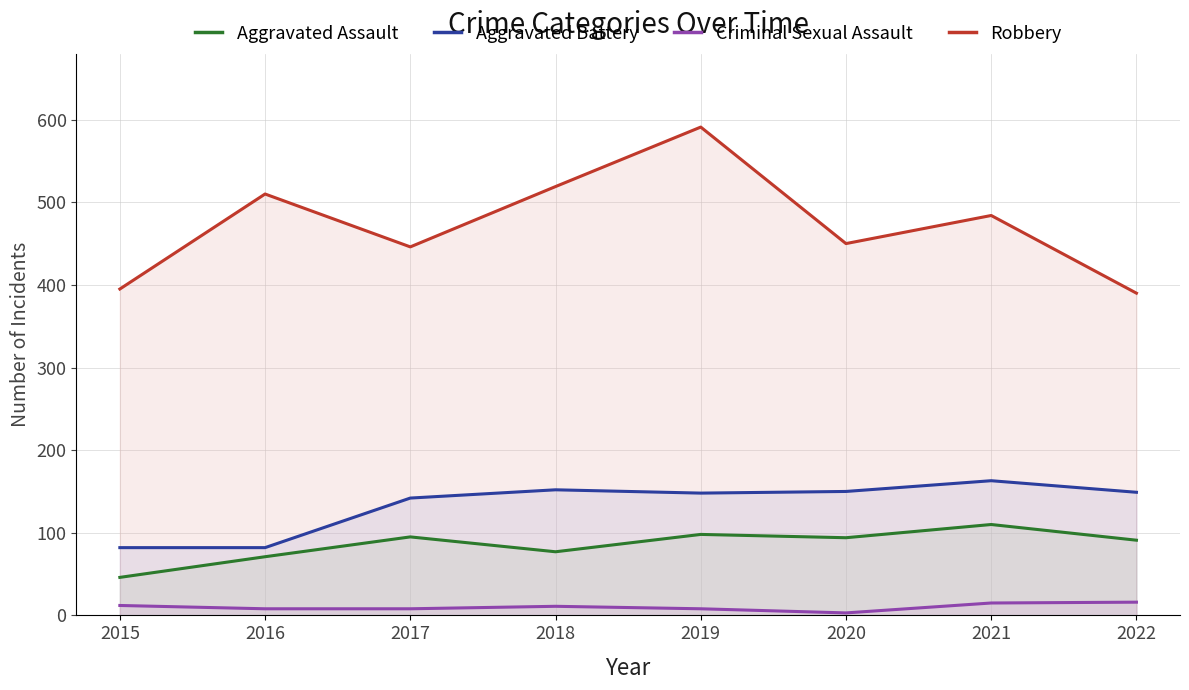

How many data points in Criminal Sexual Assault are above 11?

3